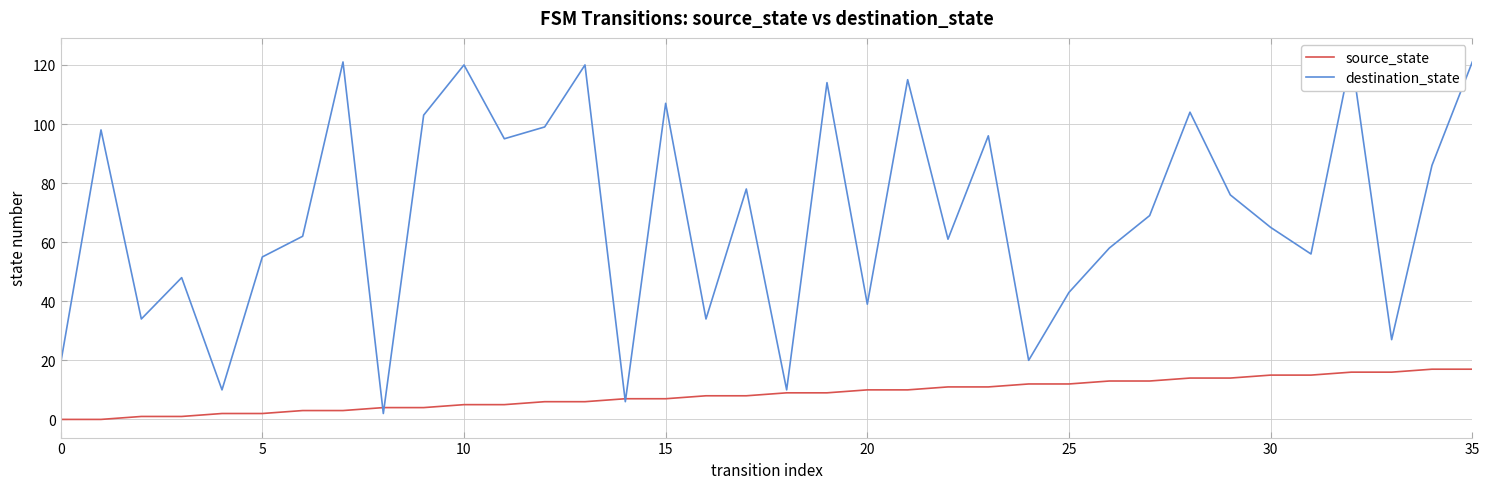

How many data points in destination_state are above 69?

17